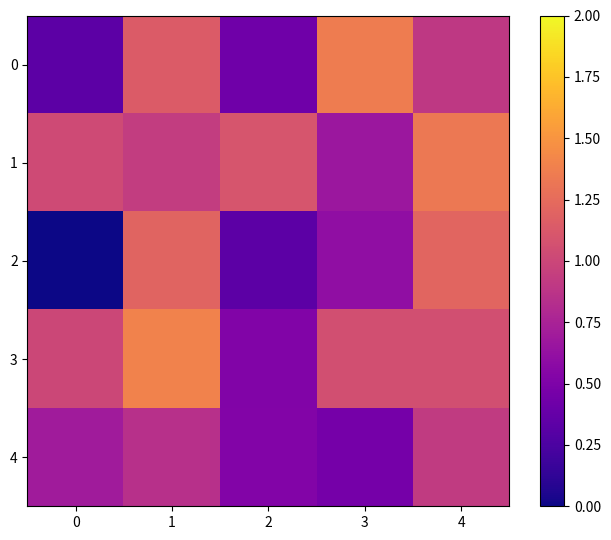

Which series has the largest range (max minus min)?

2